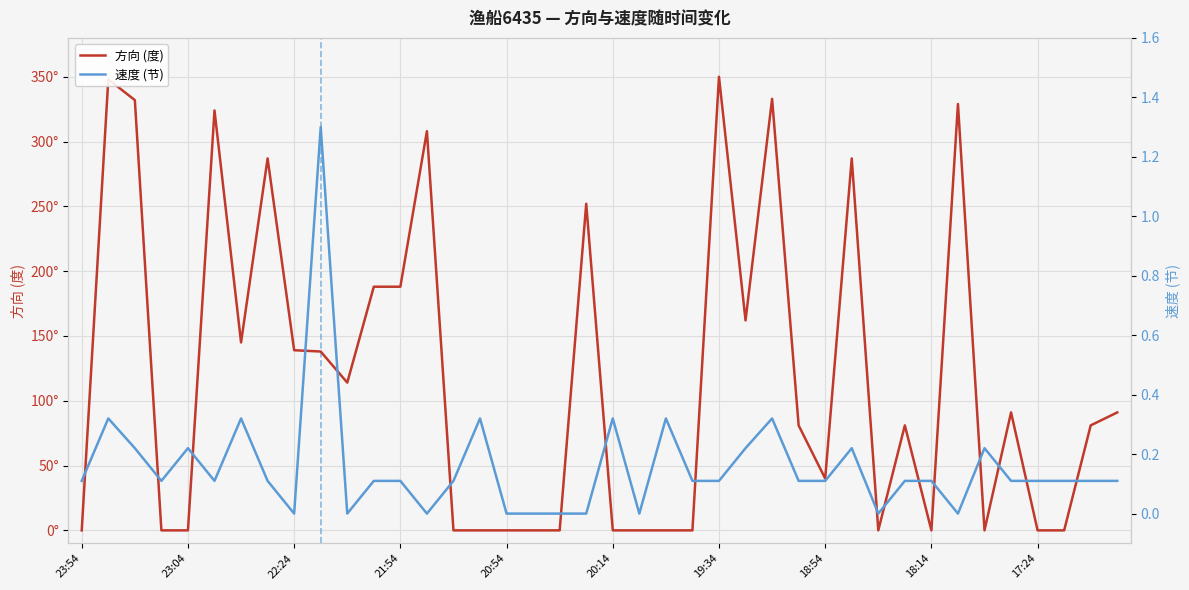

Reading right to left, extract all data points from this chart.

方向 (度): 91.0	81.0	0.0	0.0	91.0	0.0	329.0	0.0	81.0	0.0	287.0	40.0	81.0	333.0	162.0	350.0	0.0	0.0	0.0	0.0	252.0	0.0	0.0	0.0	0.0	0.0	308.0	188.0	188.0	114.0	138.0	139.0	287.0	145.0	324.0	0.0	0.0	332.0	348.0	0.0
速度 (节): 0.1	0.1	0.1	0.1	0.1	0.2	0.0	0.1	0.1	0.0	0.2	0.1	0.1	0.3	0.2	0.1	0.1	0.3	0.0	0.3	0.0	0.0	0.0	0.0	0.3	0.1	0.0	0.1	0.1	0.0	1.3	0.0	0.1	0.3	0.1	0.2	0.1	0.2	0.3	0.1